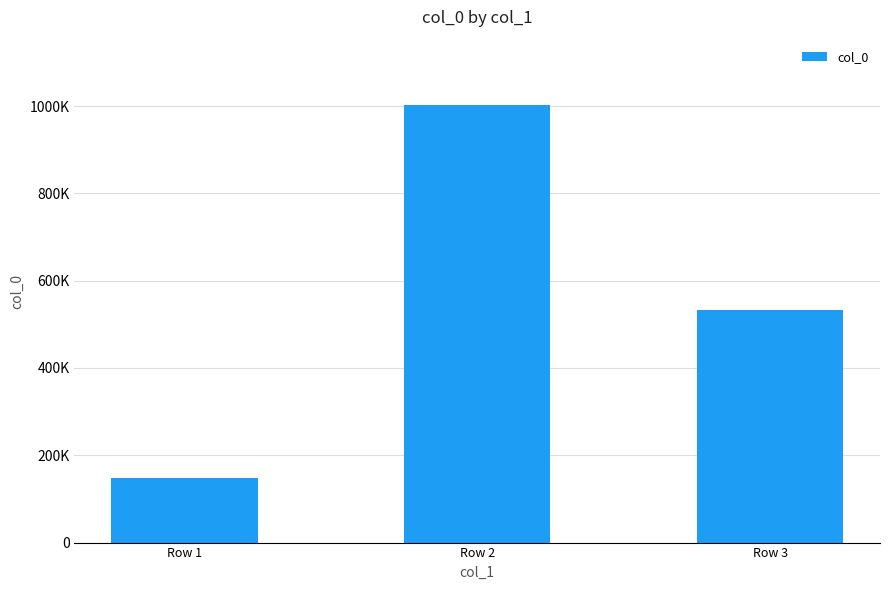

Rank the categories by value from highest to lowest.

Row 2, Row 3, Row 1